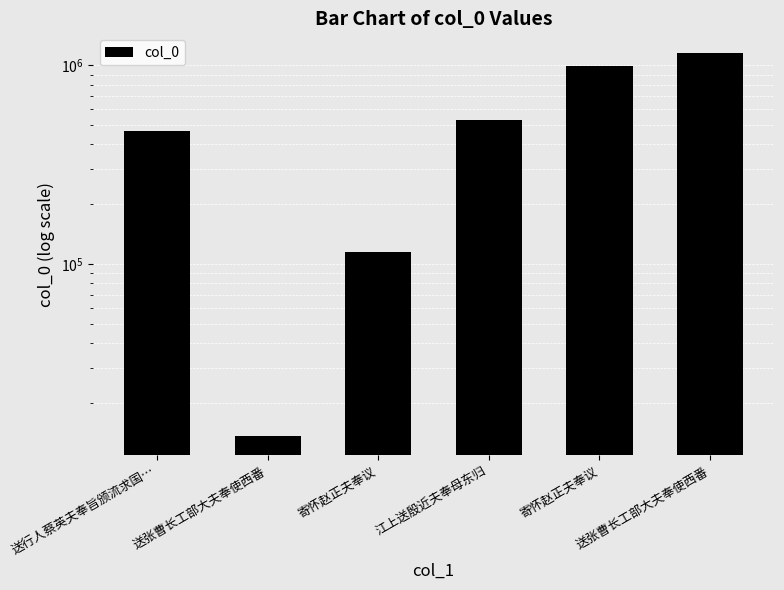

True or false: the data shows 454452 at 寄怀赵正夫奉议.

False